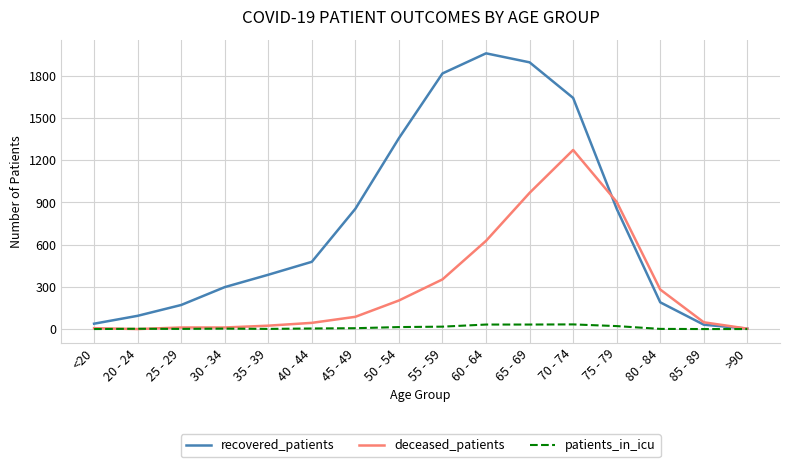

What is the maximum value shown in the chart?

1960